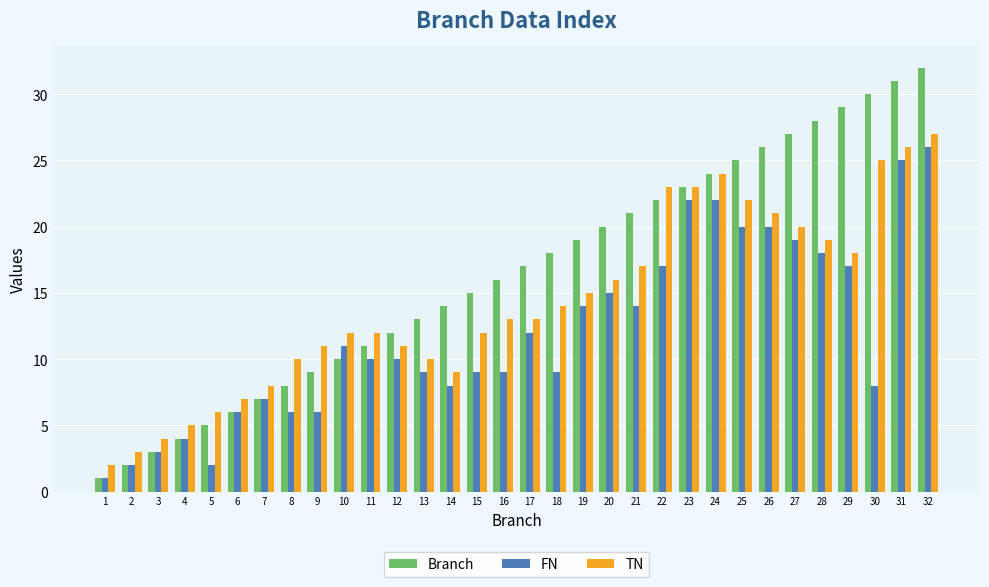

Is it true that FN equals 6 at 10?

False